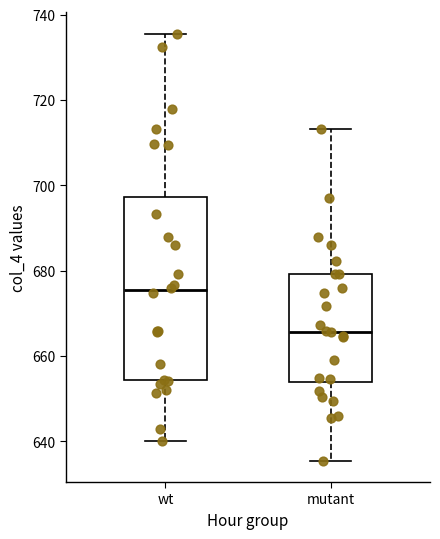

Comparing the boxes themselves (not the whiskers), which one is the tallest?

wt